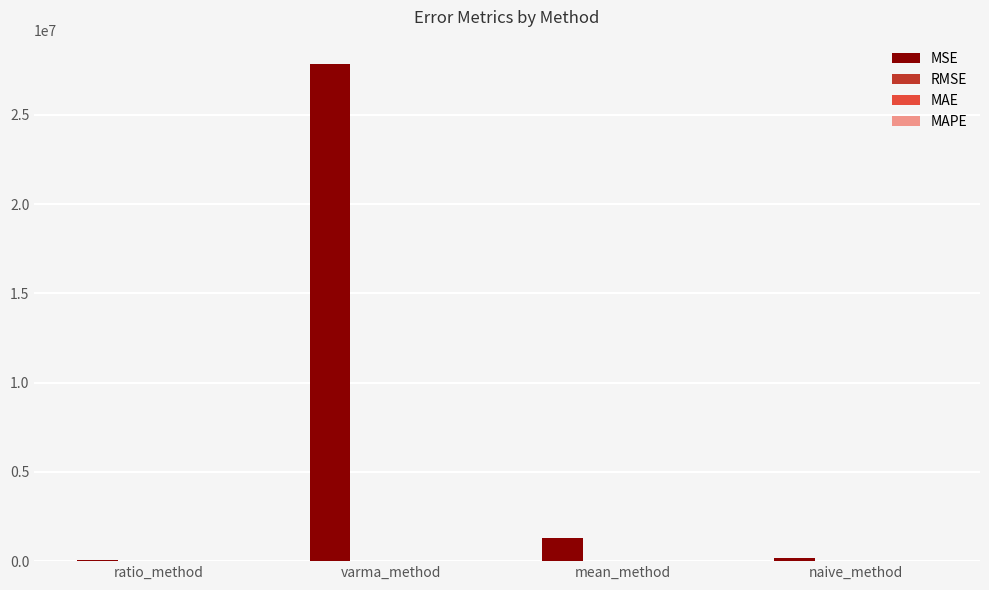

At which category is the sum across all series the highest?

varma_method